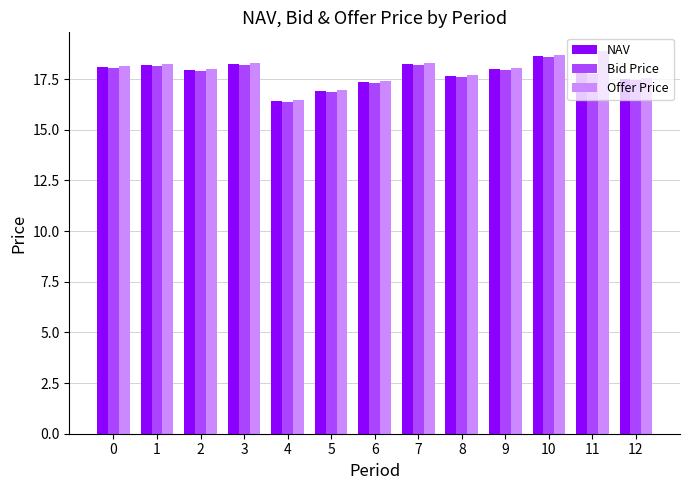

Which series has the widest spread of values?

Offer Price